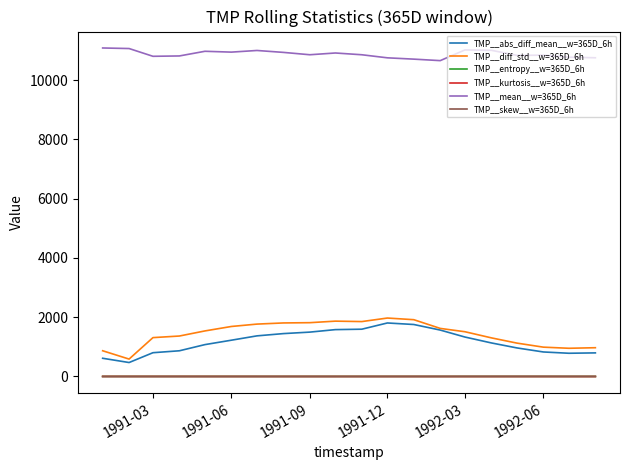

What is the maximum value for TMP__mean__w=365D_6h?

11085.9